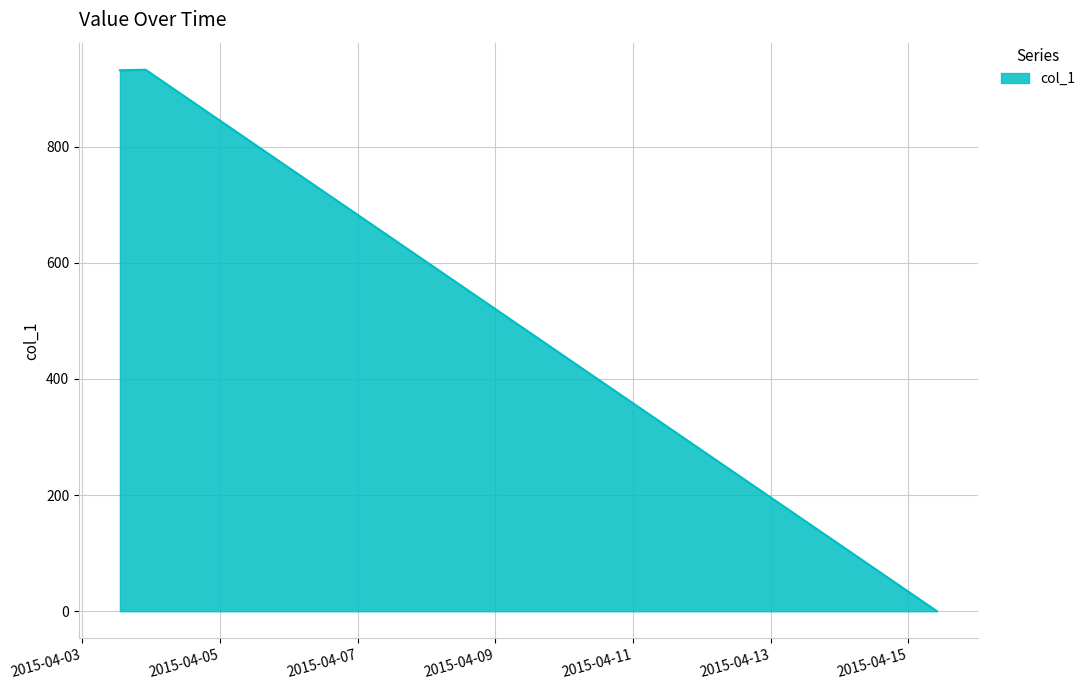

What is the sum of all values?

1864.5